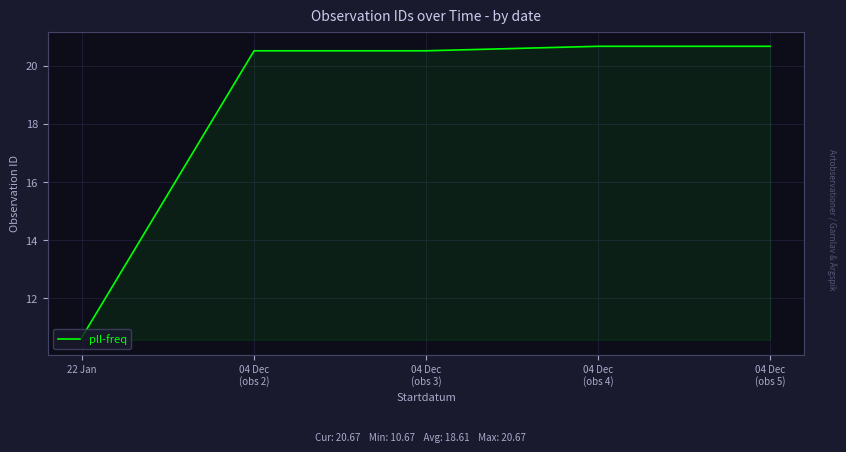

What position from the right is 04 Dec
(obs 5)?

1